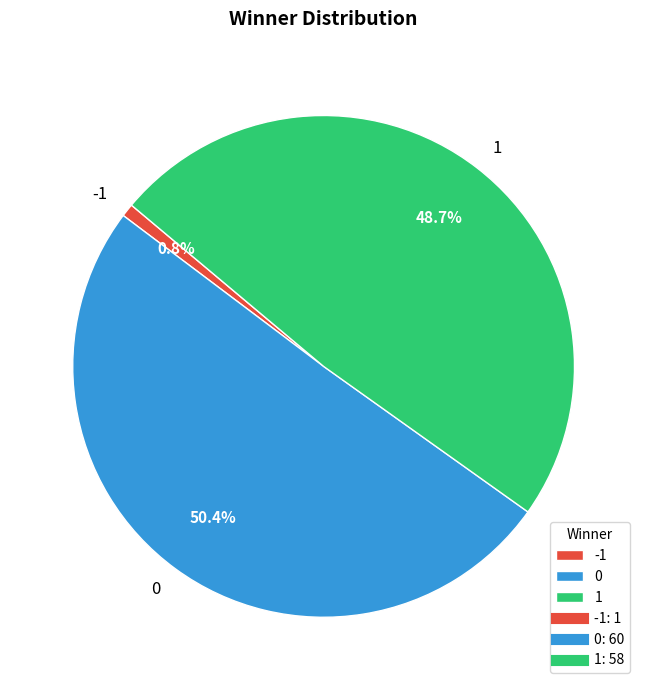

To the nearest percent, what is the combined percentage of 0 and 1?

99%